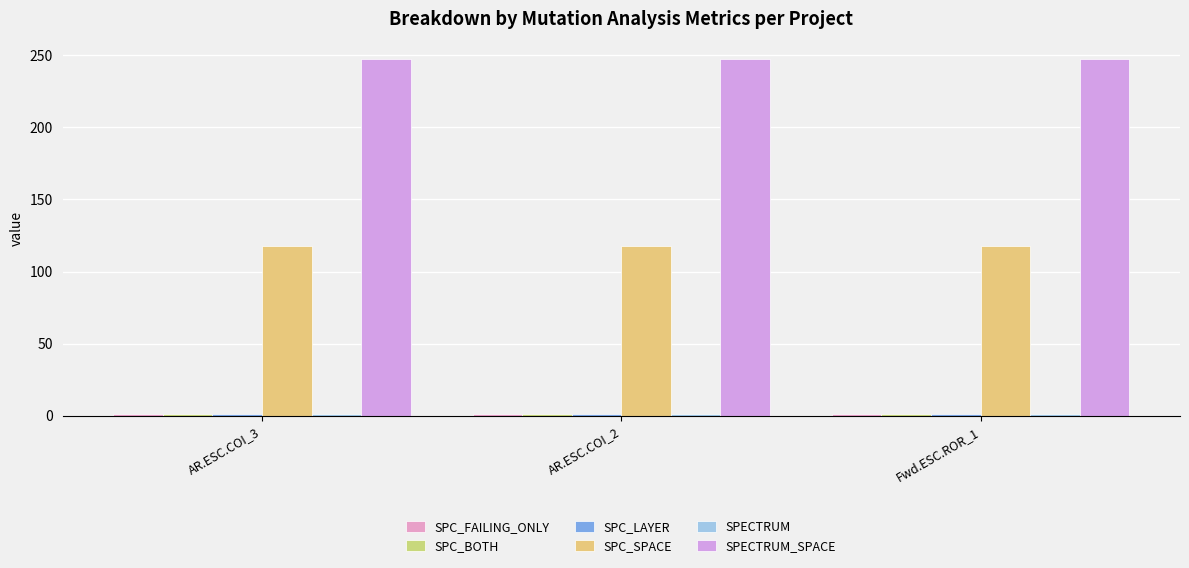

At which category is the sum across all series the highest?

AR.ESC.COI_3